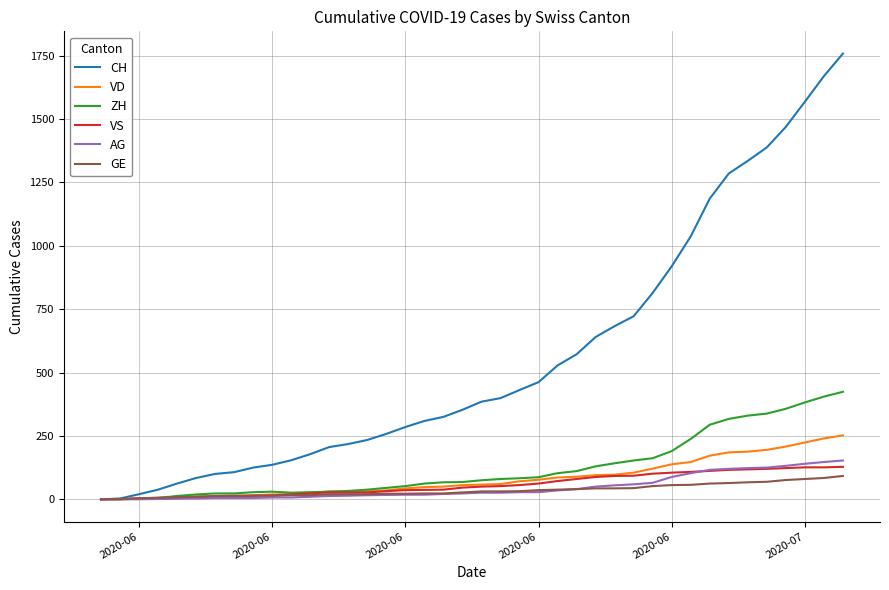

Count the number of categories in the chart.

40